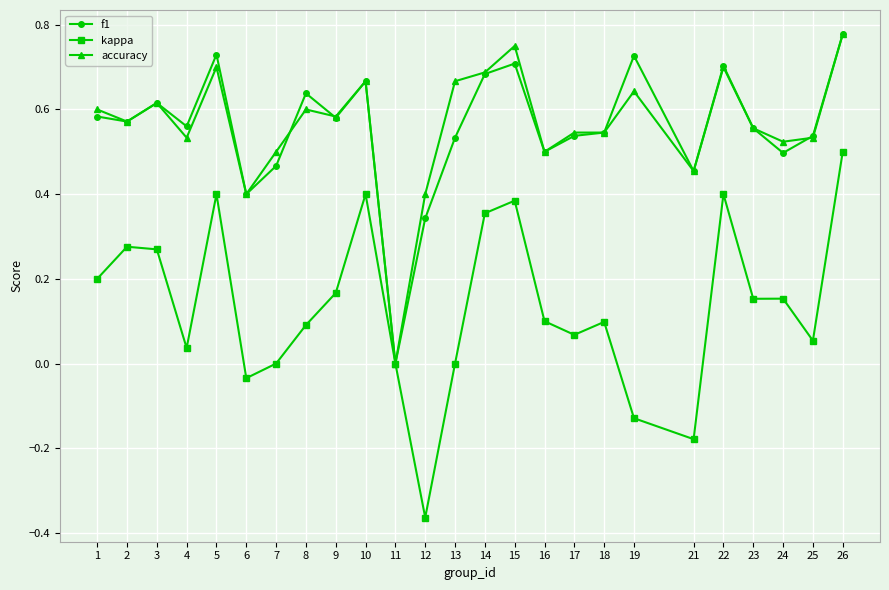

Count the number of data series in this chart.

3